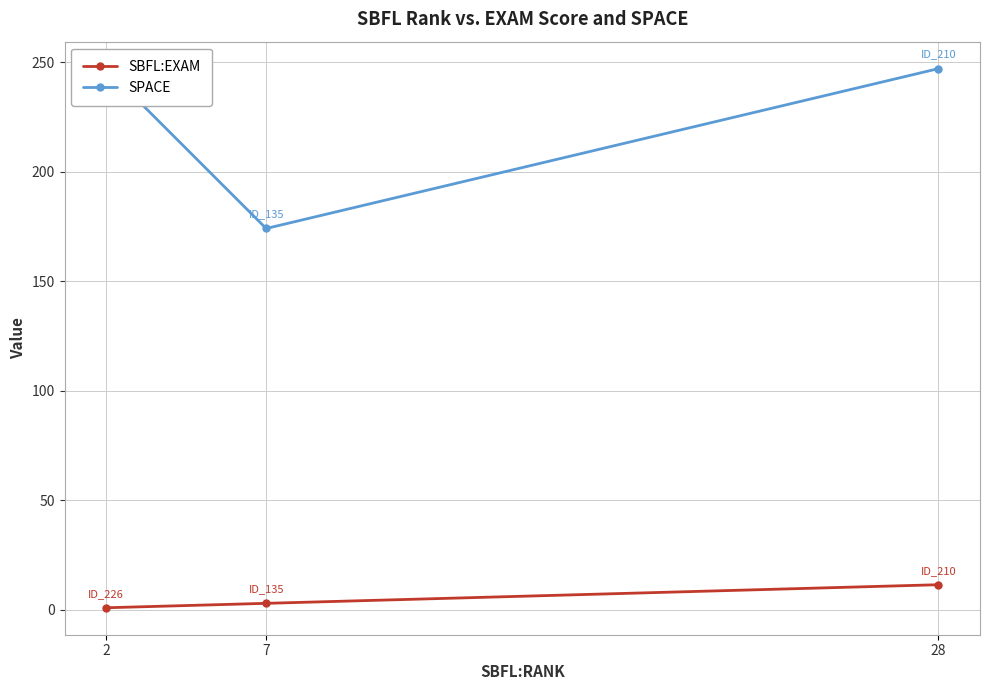

What is the difference between the highest and lowest values at 2?

246.2